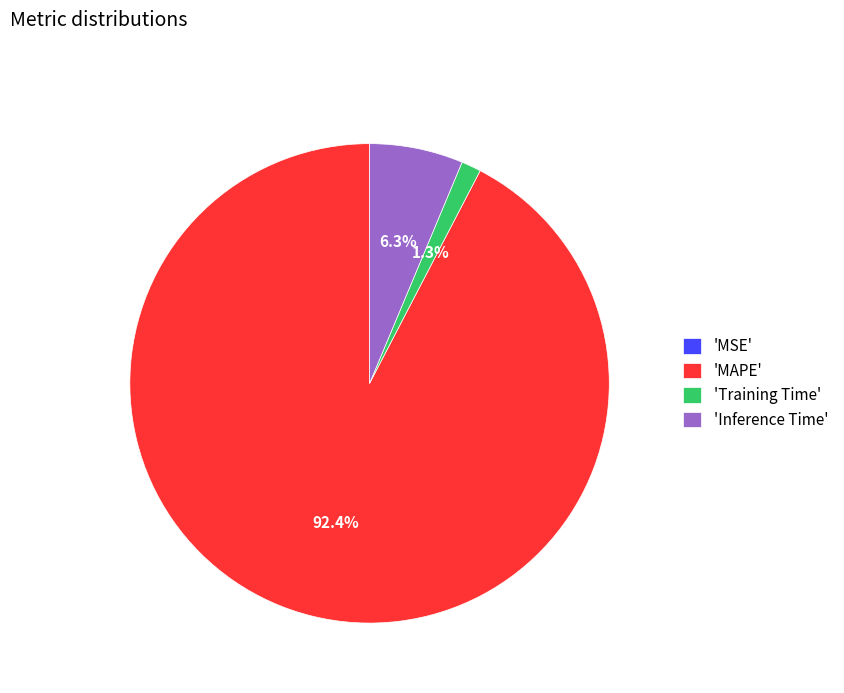

Is there any slice that represents more than half of the pie?

Yes